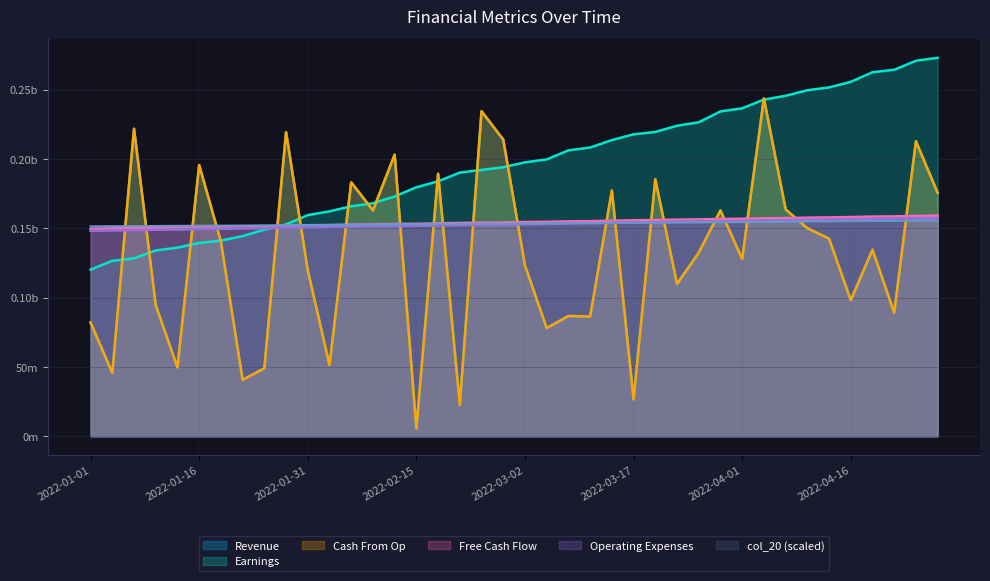

Between which two adjacent categories do col_15 and col_7 first intersect?

2022-01-04 and 2022-01-07